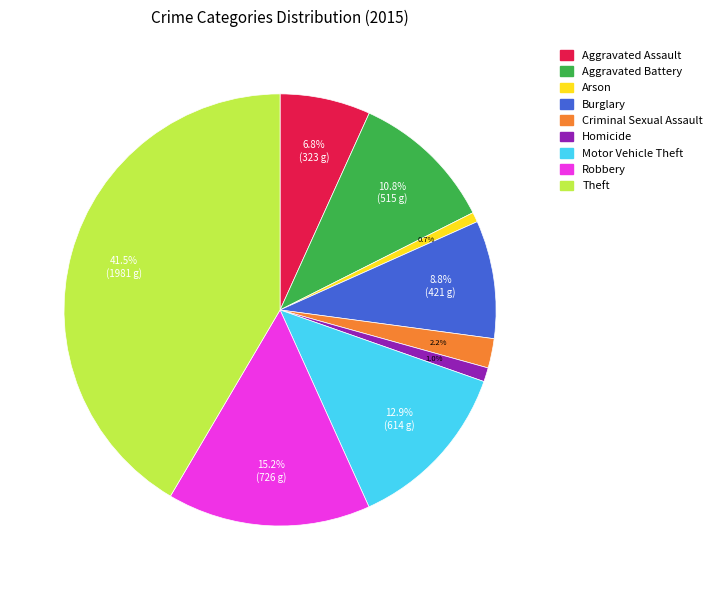

Approximately how many times larger is the value at Motor Vehicle Theft compared to Arson?

17.5